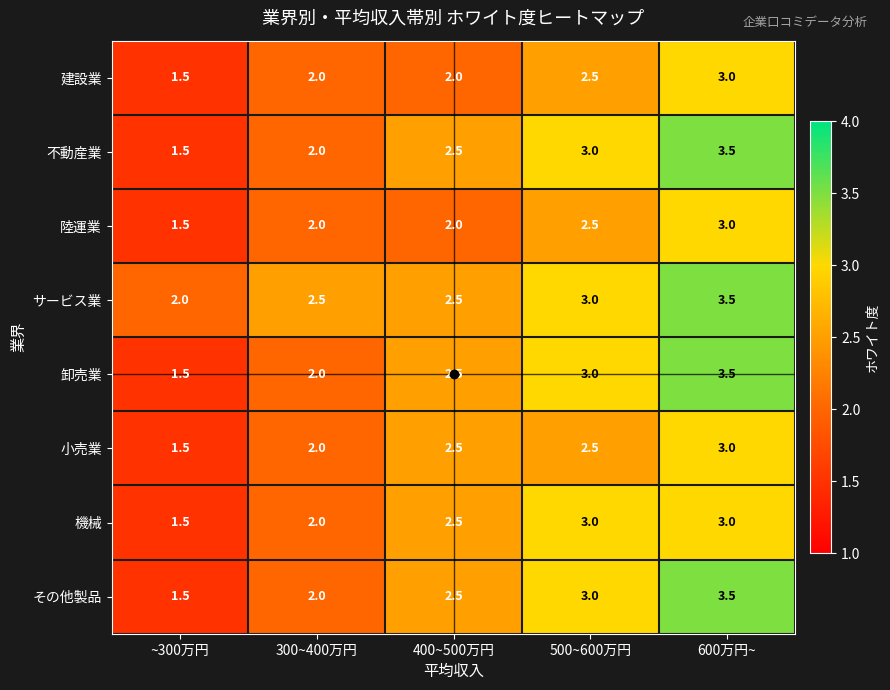

At which category does the chart reach its peak across all series?

600万円~